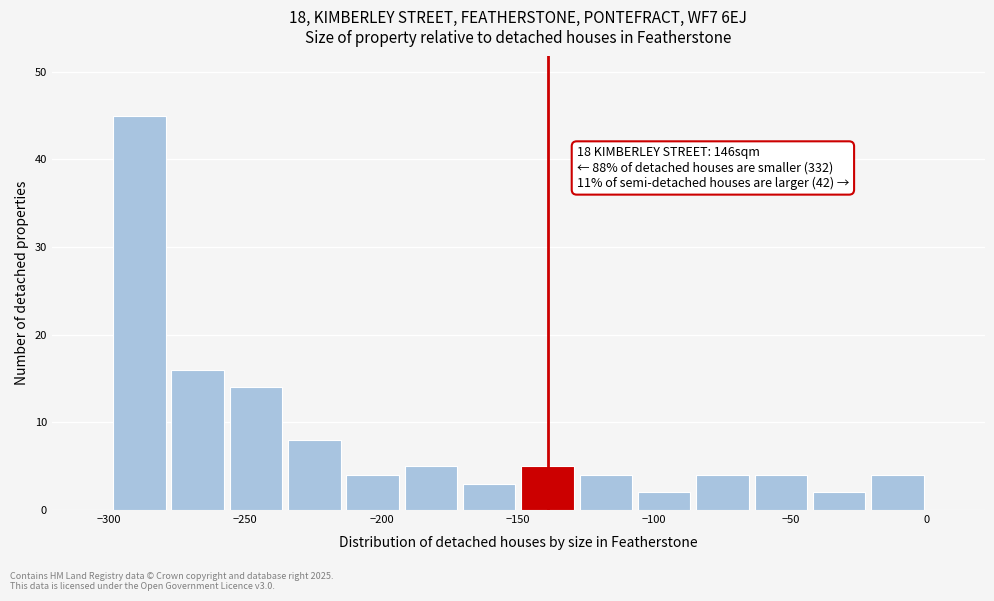

Over which range of the x-axis is the bar tallest?

-300 to -280